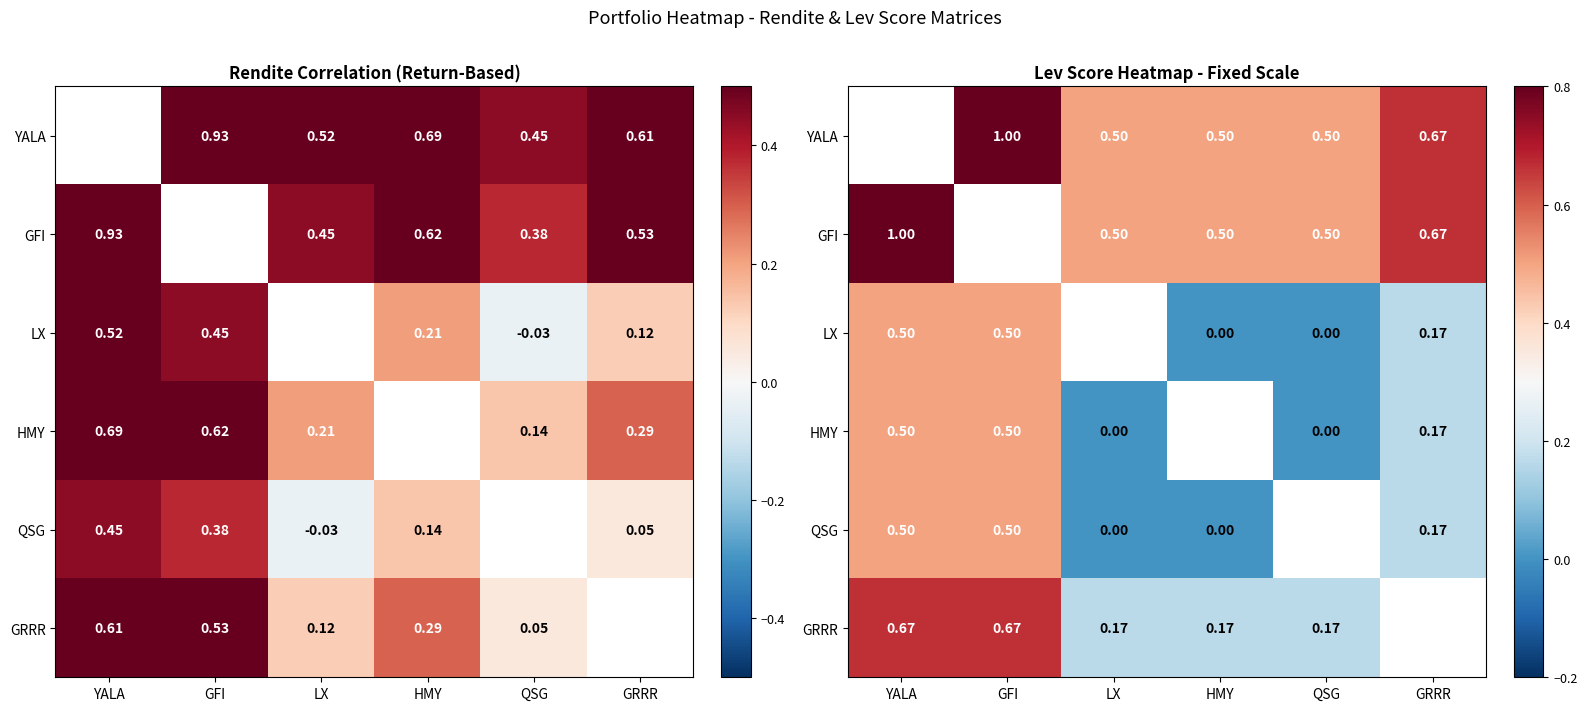

Count the number of data series in this chart.

6